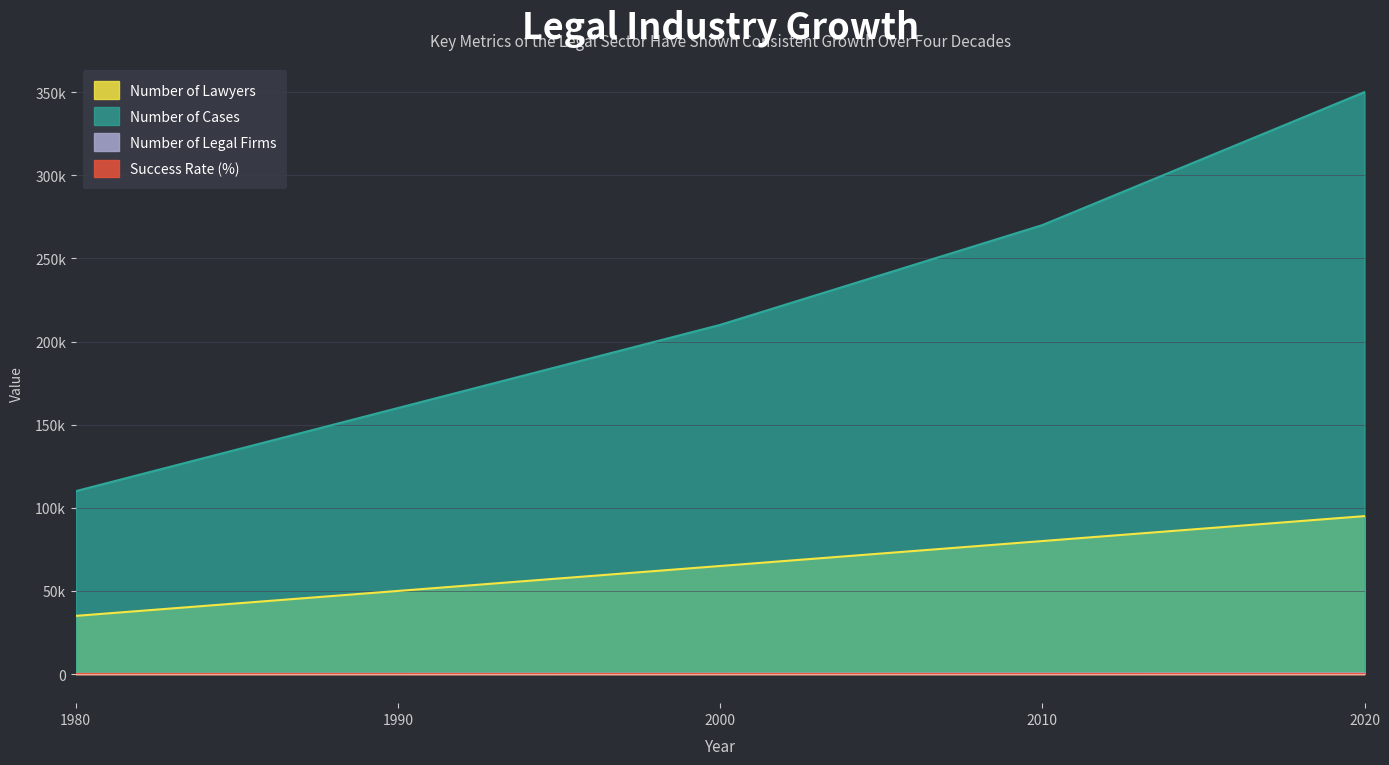

At how many categories does at least one series exceed 339248?

1